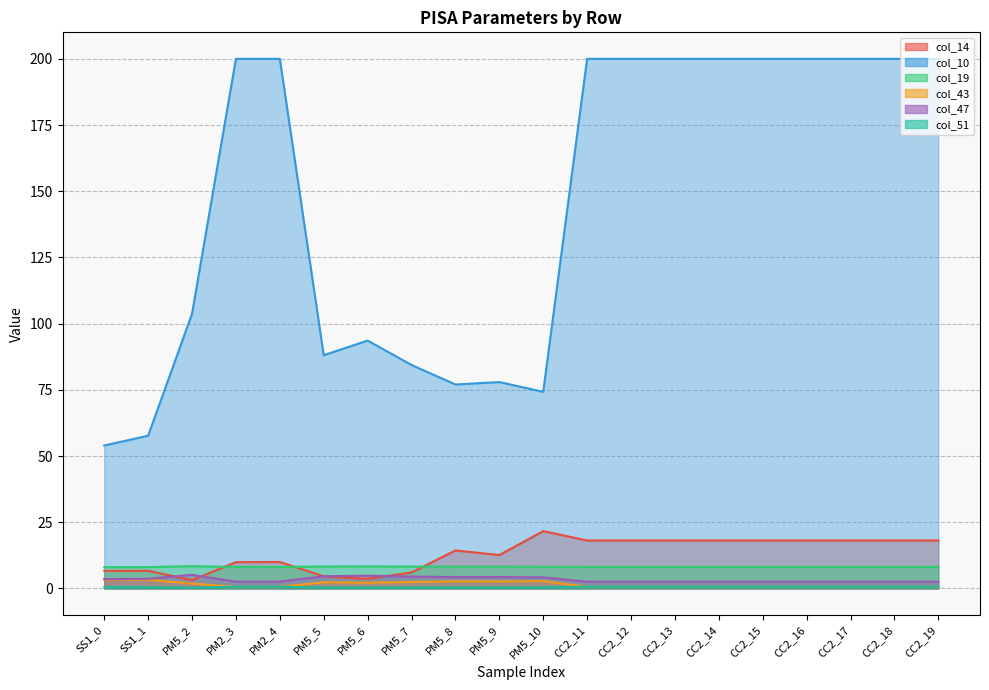

True or false: col_47 and col_51 cross at least once.

False